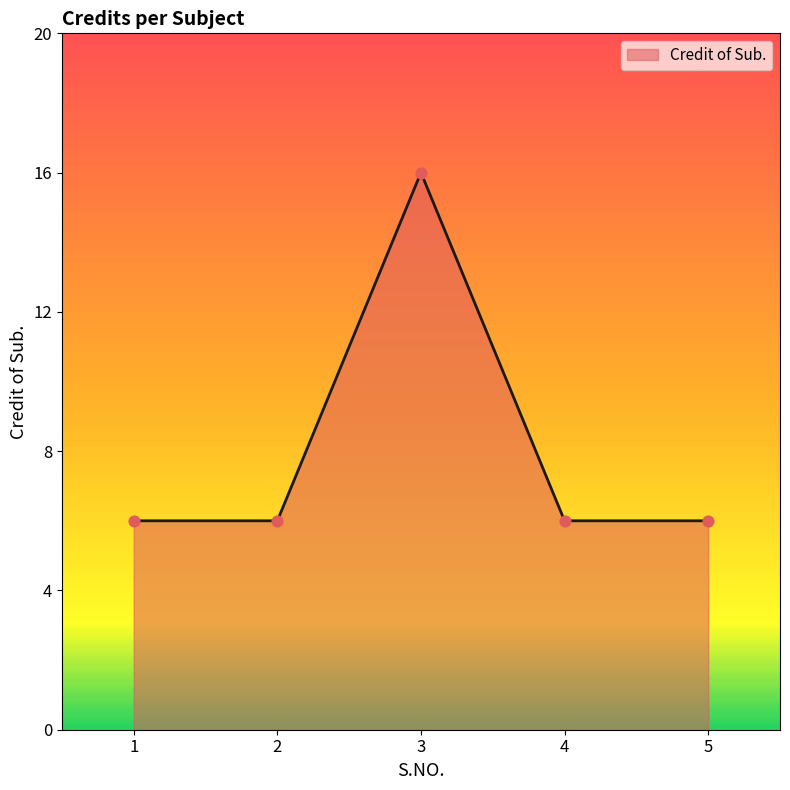

Between 3 and 2, which is larger?

3